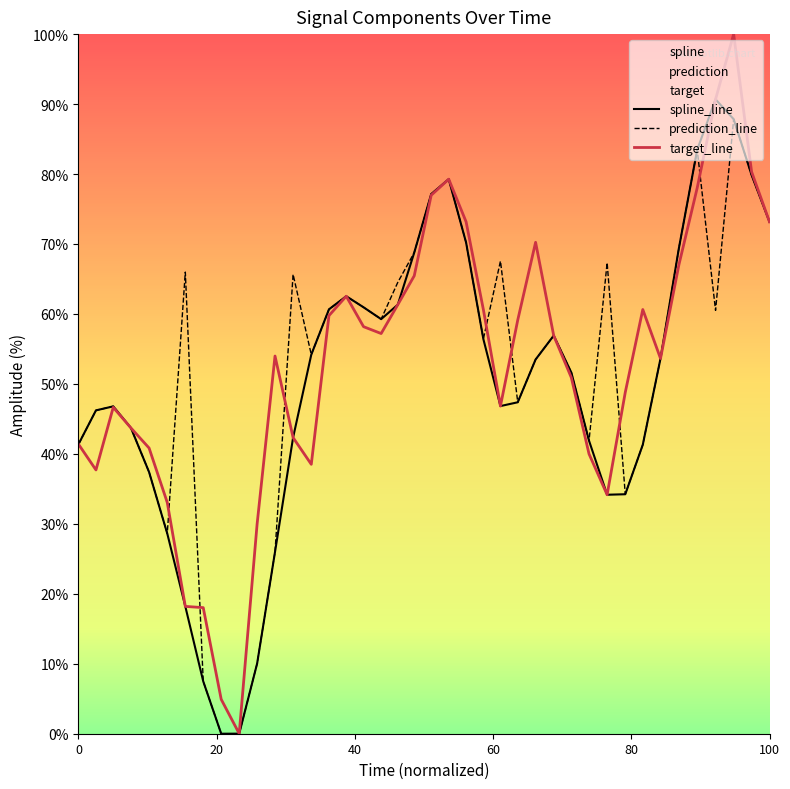

The target_line series shows 19.0 at 0. True or false?

False